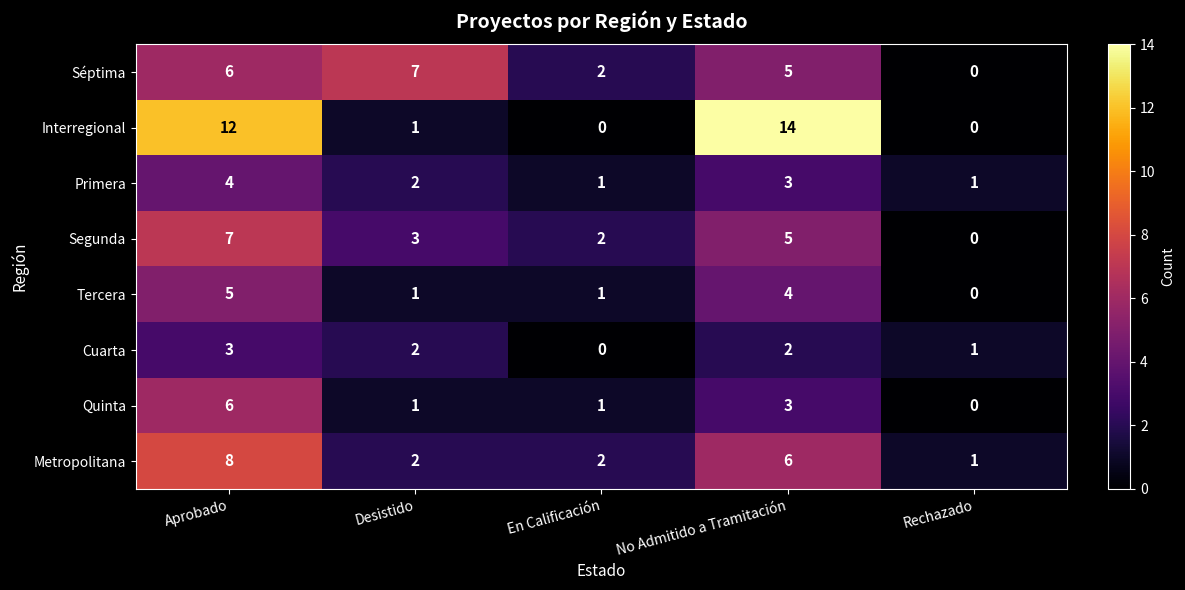

True or false: Tercera has a value of 3 at No Admitido a Tramitación.

False